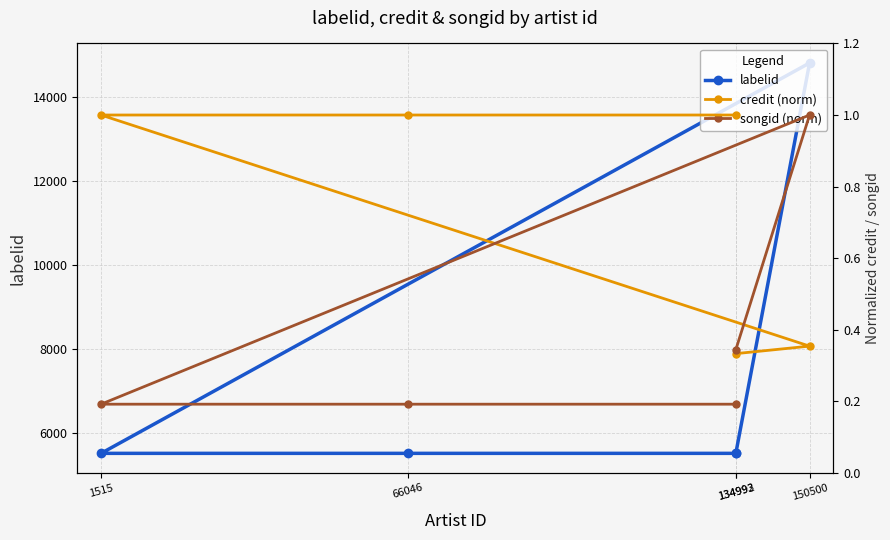

Rank the categories by songid (norm) value from lowest to highest.

1515, 66046, 134992, 134993, 150500